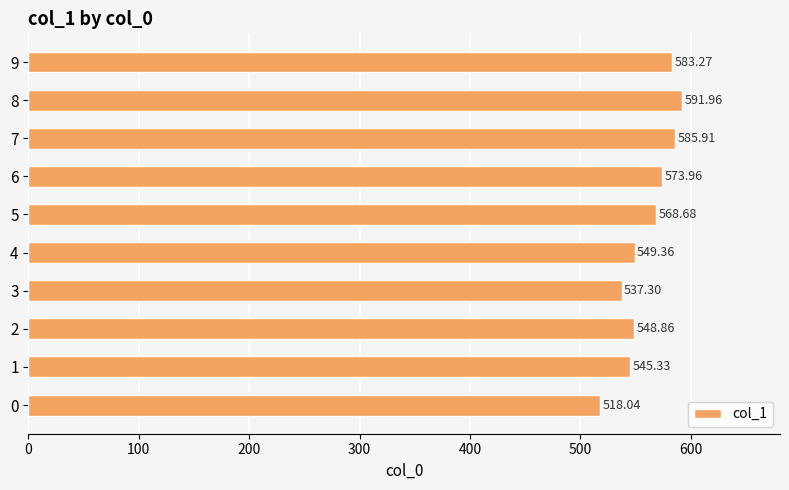

Rank the categories by value from highest to lowest.

8, 7, 9, 6, 5, 4, 2, 1, 3, 0